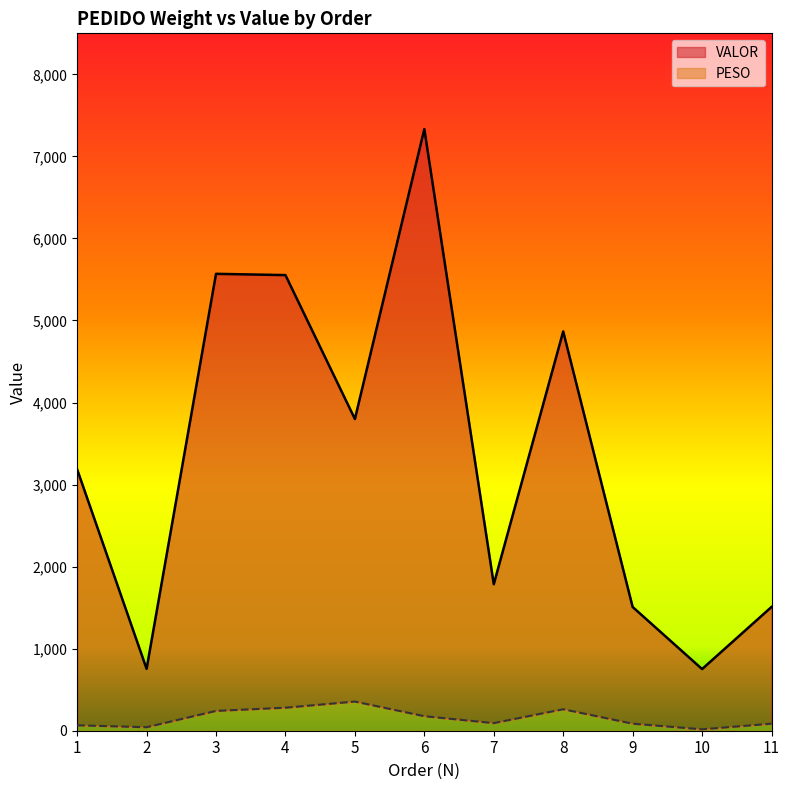

Reading right to left, what are all the values shown in this chart?

PESO: 85.7	17.0	85.7	261.8	92.5	176.9	355.3	280.4	241.4	42.5	66.1
VALOR: 1508.4	751.5	1508.4	4866.6	1785.9	7332.7	3799.3	5553.2	5568.6	754.2	3185.6